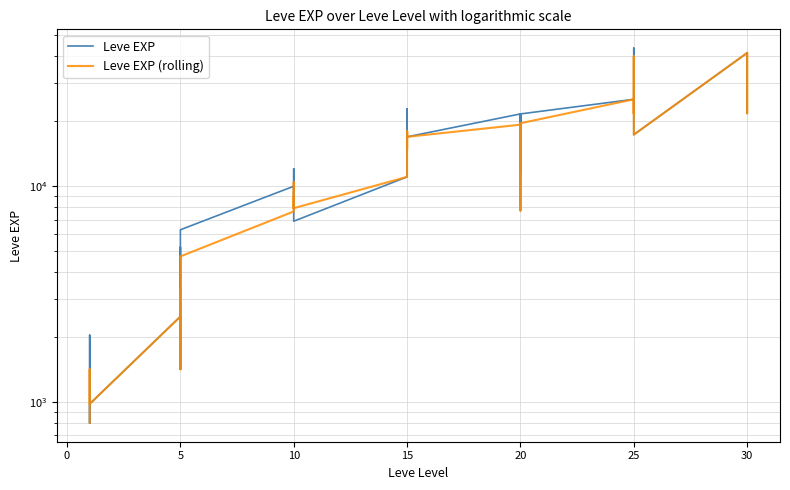

What is the label of the 23rd point from the right?

10